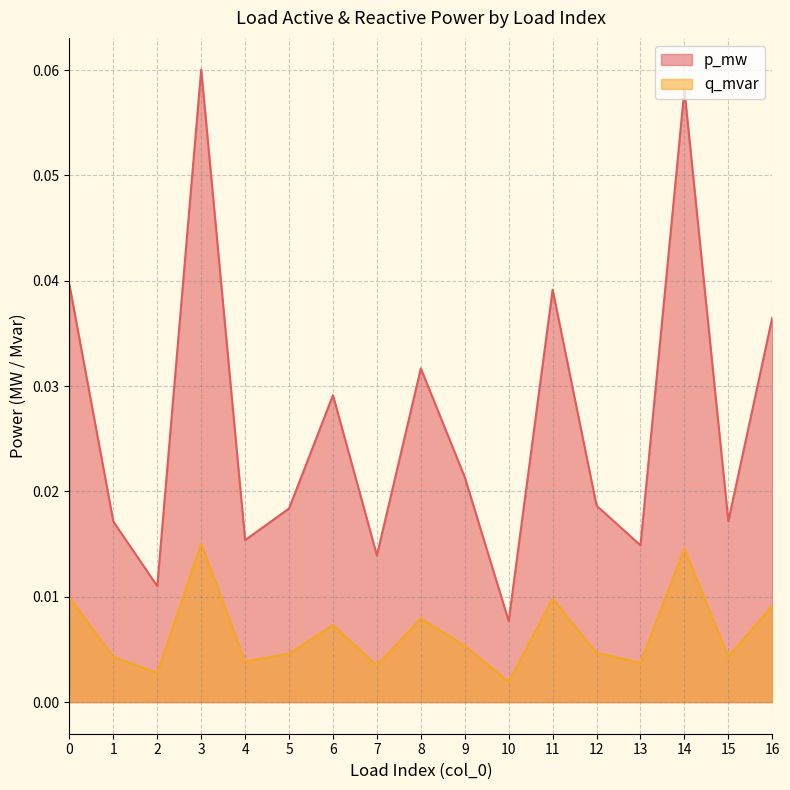

Which series changed the most between 1 and 6?

p_mw